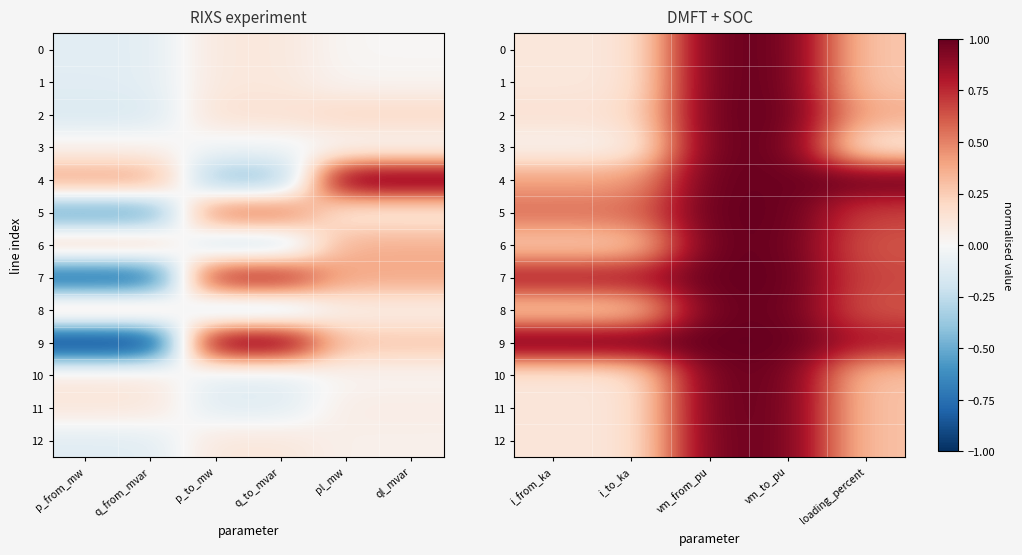

Is it true that 3 equals 0.1 at loading_percent?

True